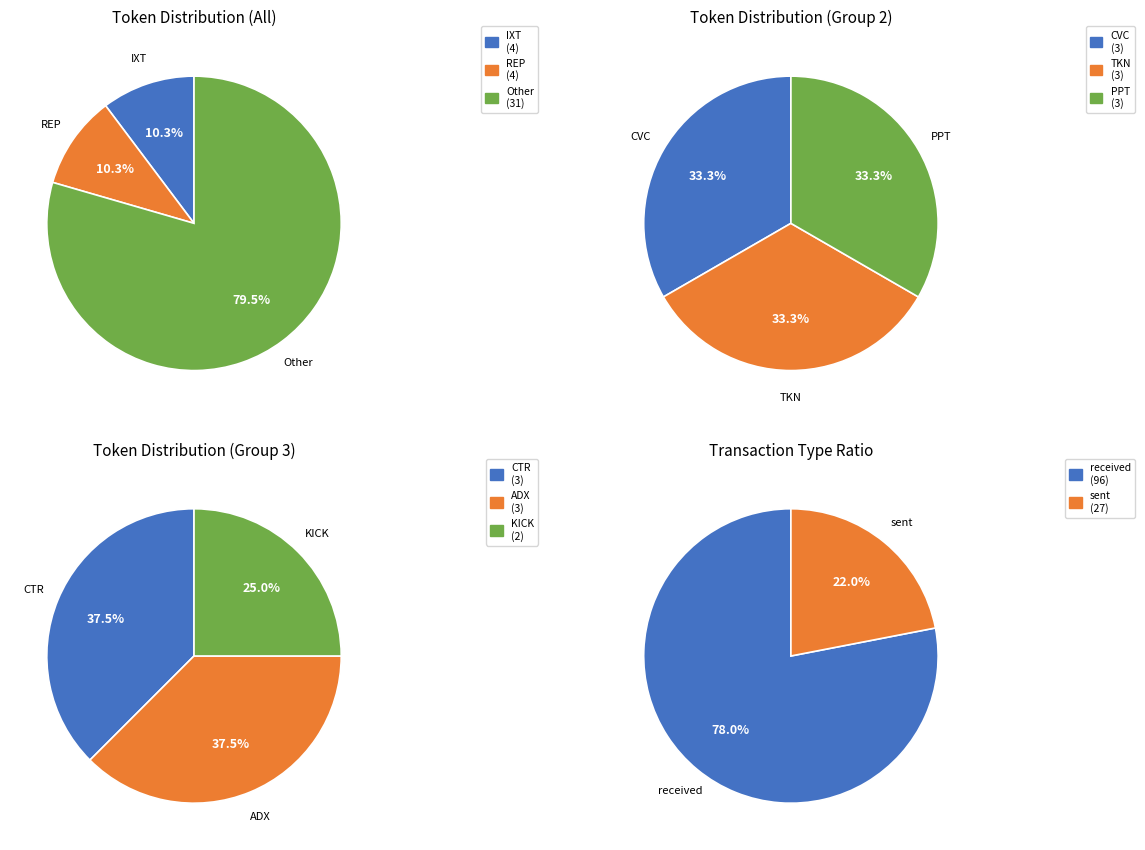

Which category accounts for the majority?

received